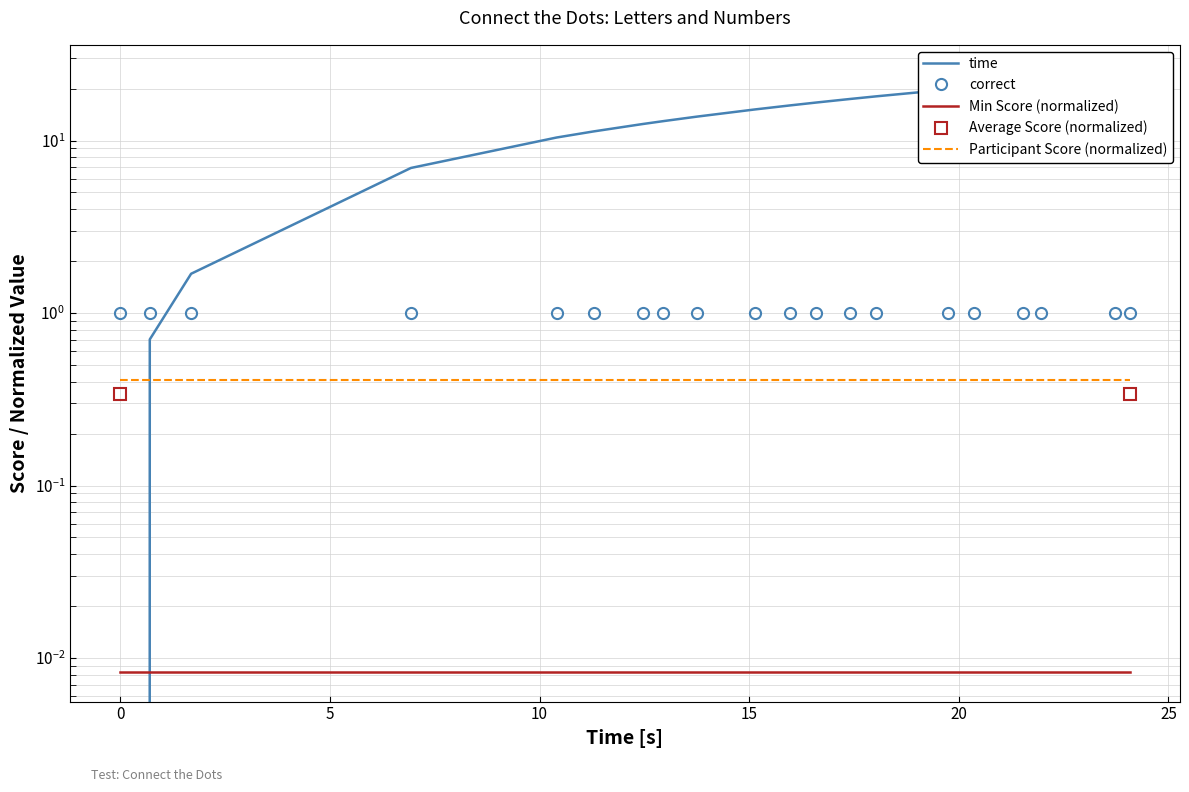

Reading left to right, list all the values displayed in this chart.

0.0	0.7	1.7	6.9	10.4	11.3	12.5	13.0	13.7	15.1	16.0	16.6	17.4	18.0	19.7	20.4	21.5	22.0	23.7	24.1